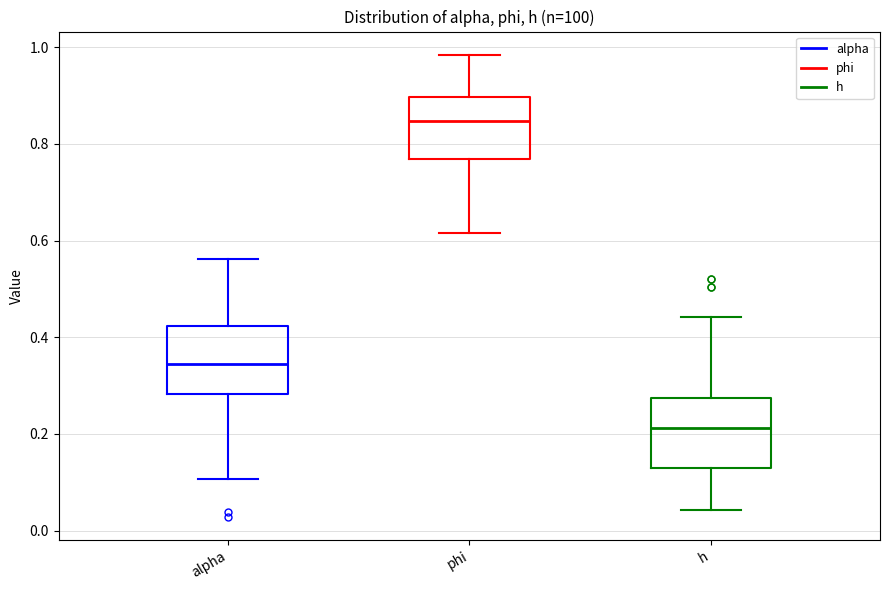

Which box's median line is the highest?

phi